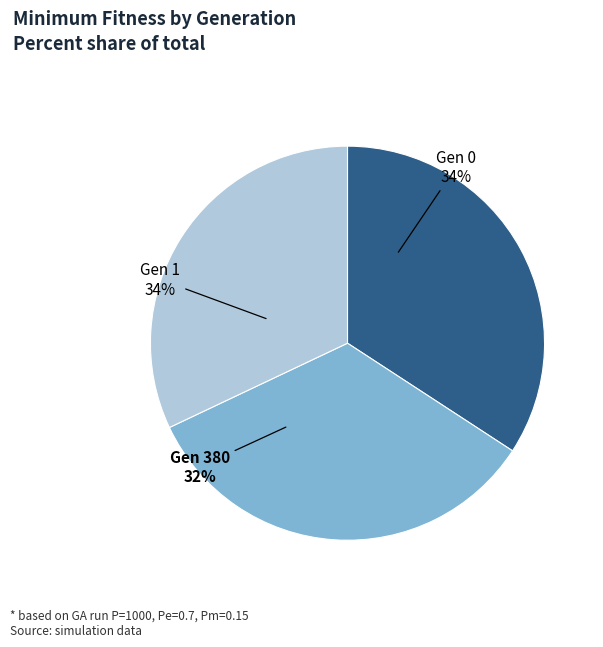

The gen 380 (min=234.312) slice represents 39% of the pie. True or false?

False